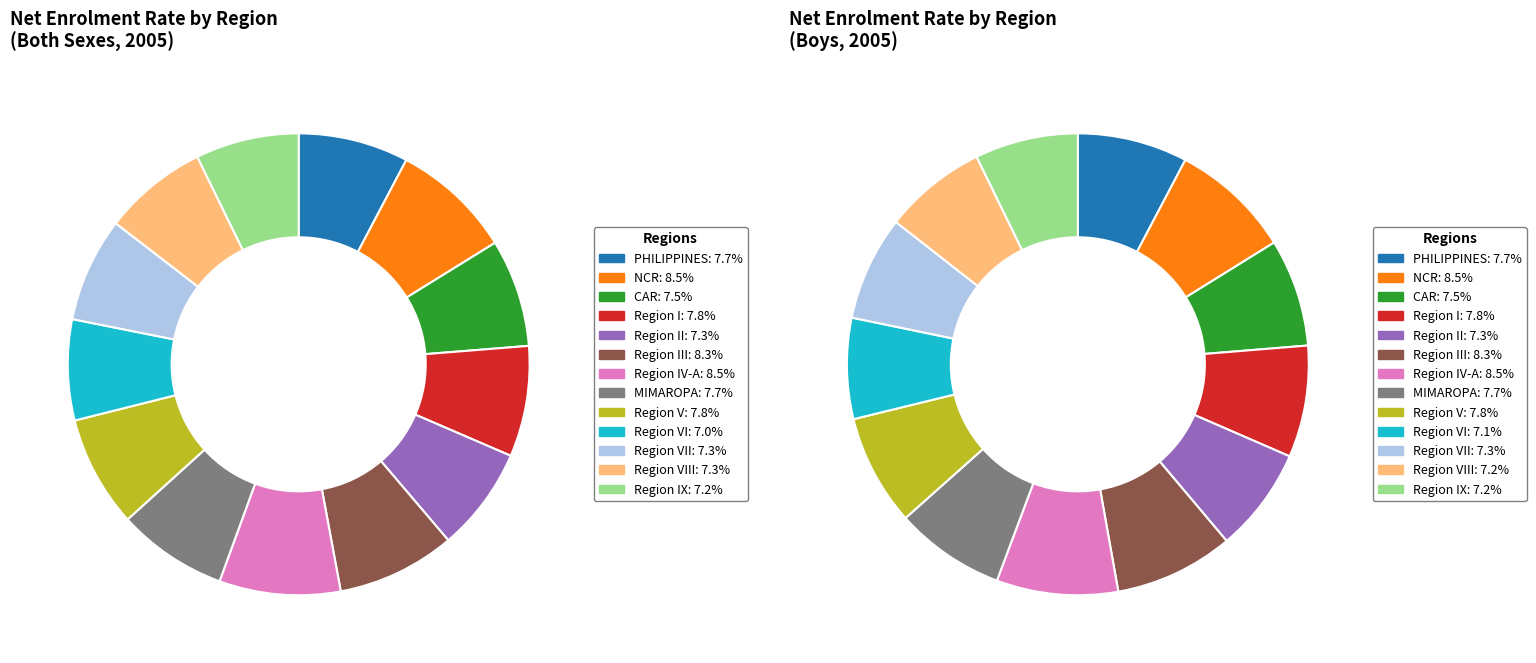

Between Region I and Region II, which is larger?

Region I